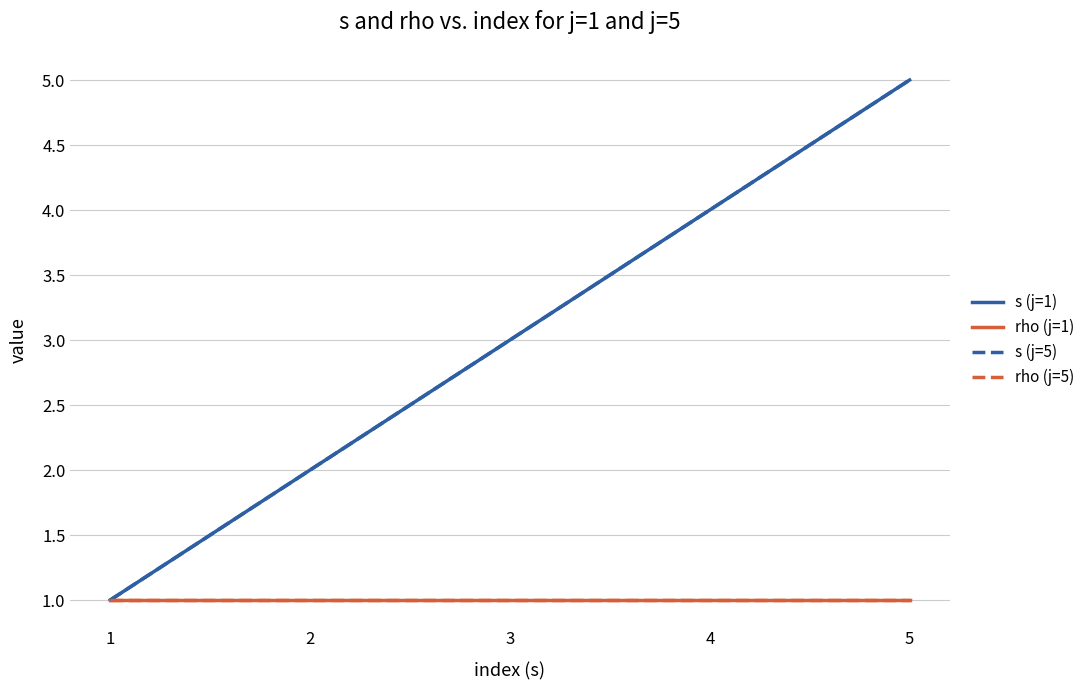

At which category is the sum across all series the highest?

5